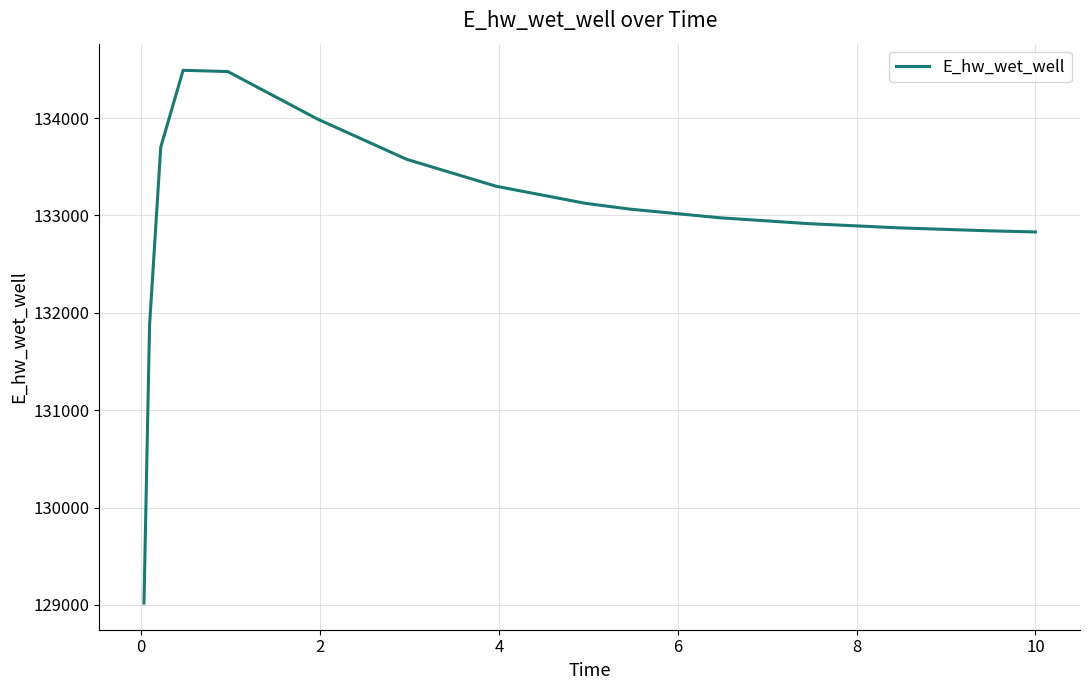

Does the chart display data point markers on the line(s)?

No